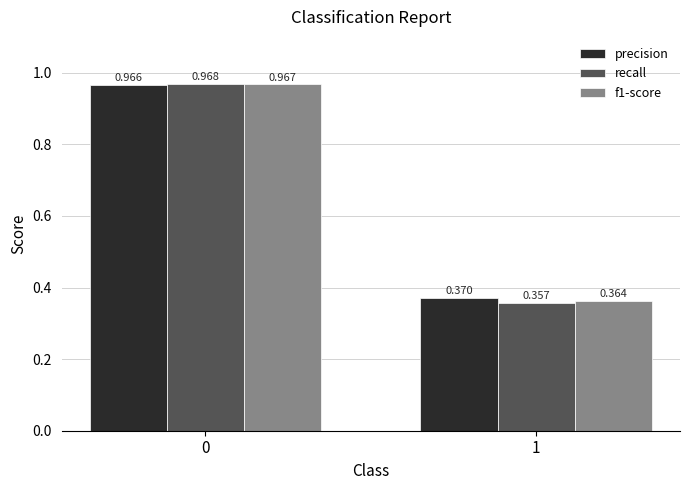

Which series has the widest spread of values?

recall